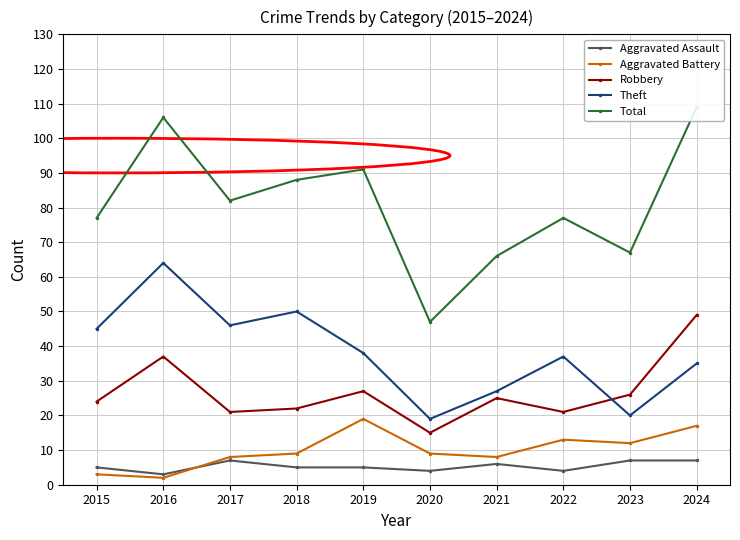

What are all the series names shown in the legend?

Aggravated Assault, Aggravated Battery, Robbery, Theft, Total